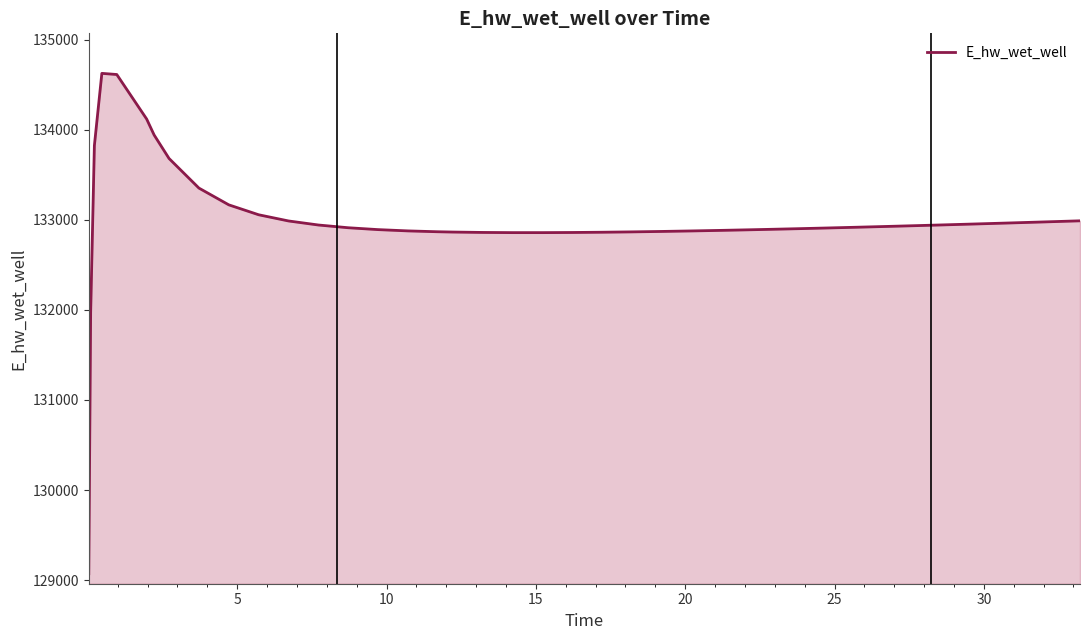

What is the smallest value displayed?

129070.3